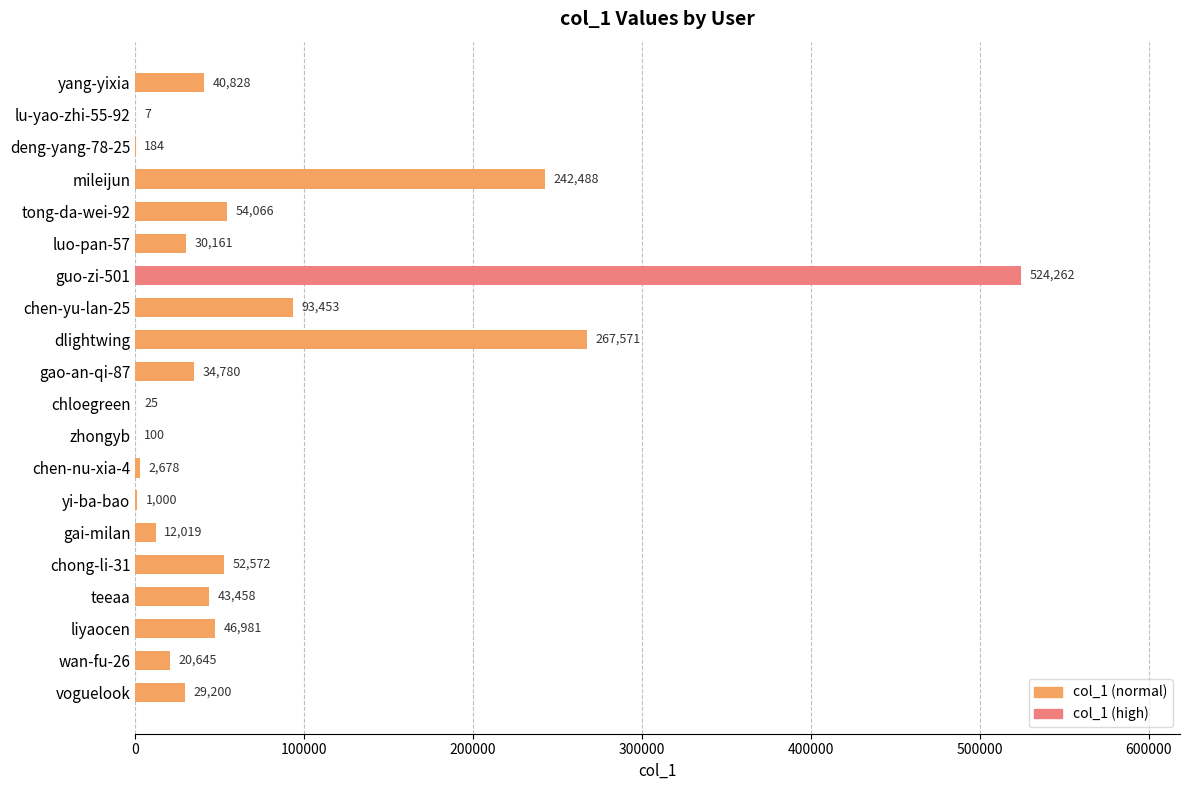

Where is the data nearest to the value 262134?

dlightwing